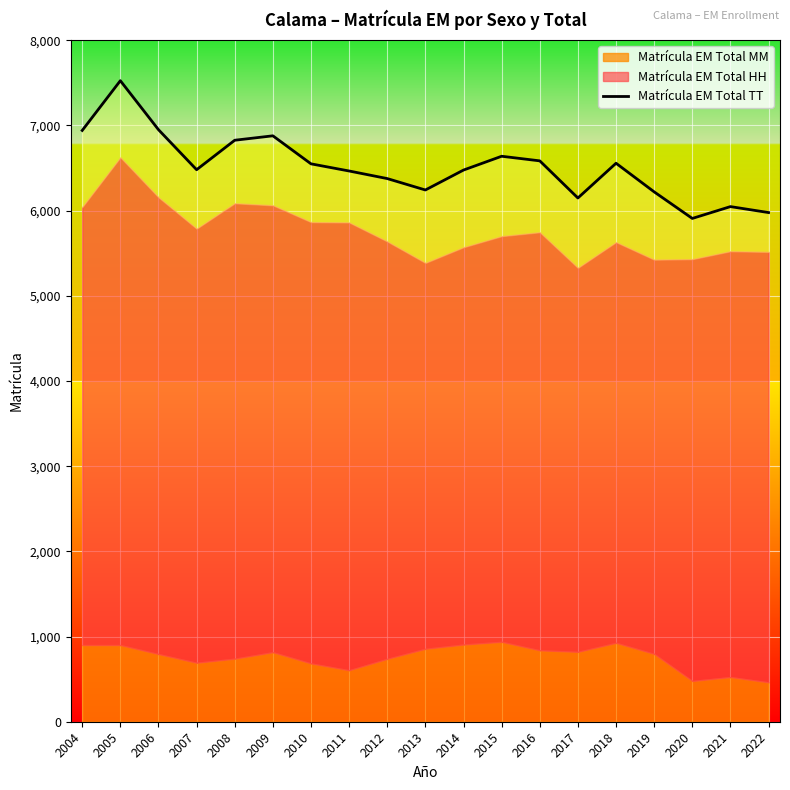

Reading left to right, transcribe all the data shown in this chart.

2004=6941	2005=7525	2006=6950	2007=6480	2008=6826	2009=6878	2010=6549	2011=6465	2012=6376	2013=6242	2014=6476	2015=6638	2016=6584	2017=6148	2018=6556	2019=6220	2020=5908	2021=6047	2022=5977